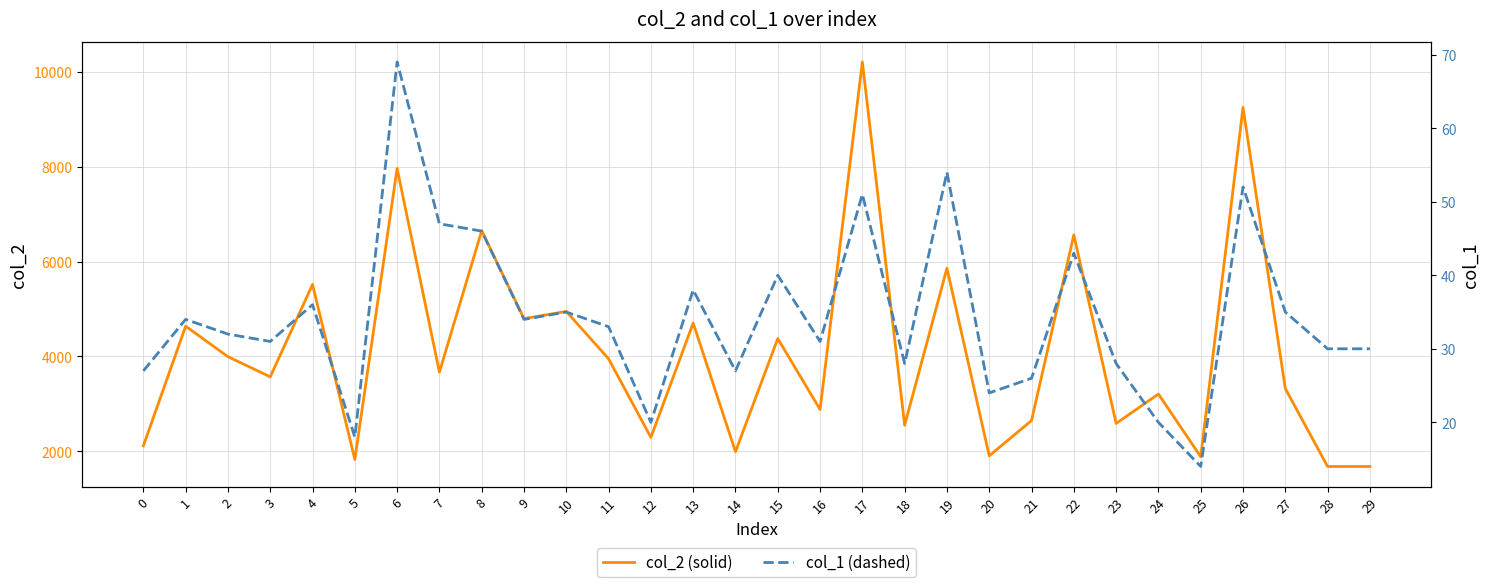

Reading left to right, transcribe all the data shown in this chart.

col_2 (solid): 0=2115	1=4639	2=3996	3=3571	4=5518	5=1828	6=7964	7=3670	8=6653	9=4798	10=4950	11=3951	12=2293	13=4705	14=1992	15=4378	16=2882	17=10211	18=2551	19=5861	20=1905	21=2649	22=6564	23=2588	24=3208	25=1886	26=9252	27=3323	28=1680	29=1680
col_1 (dashed): 0=27	1=34	2=32	3=31	4=36	5=18	6=69	7=47	8=46	9=34	10=35	11=33	12=20	13=38	14=27	15=40	16=31	17=51	18=28	19=54	20=24	21=26	22=43	23=28	24=20	25=14	26=52	27=35	28=30	29=30